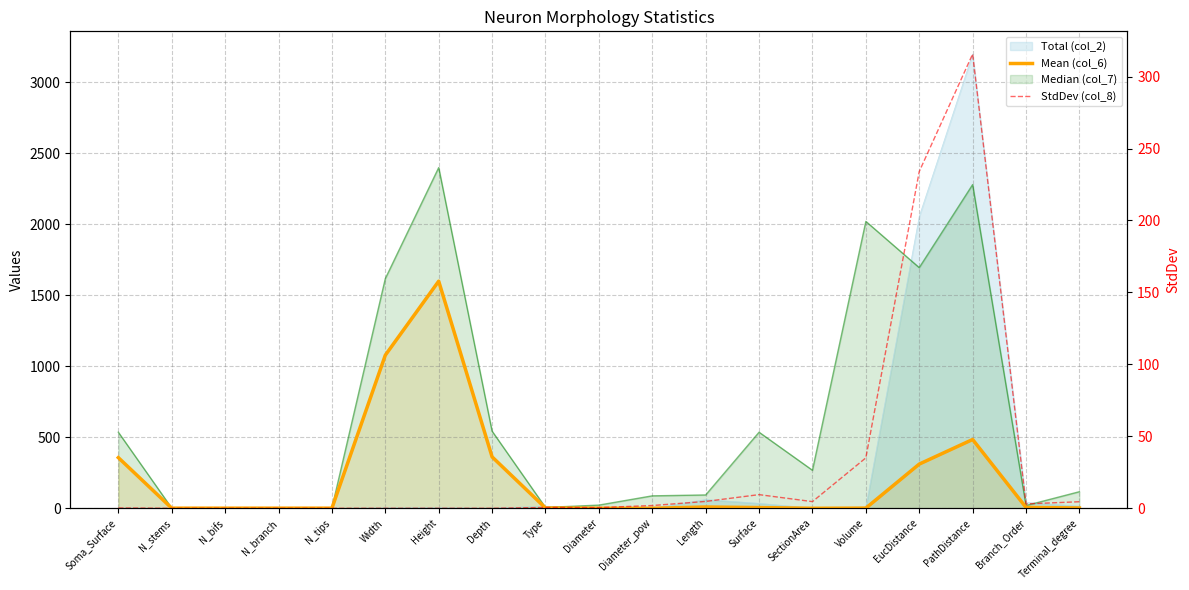

What is the difference between the highest and lowest values at Soma_Surface?

356.8